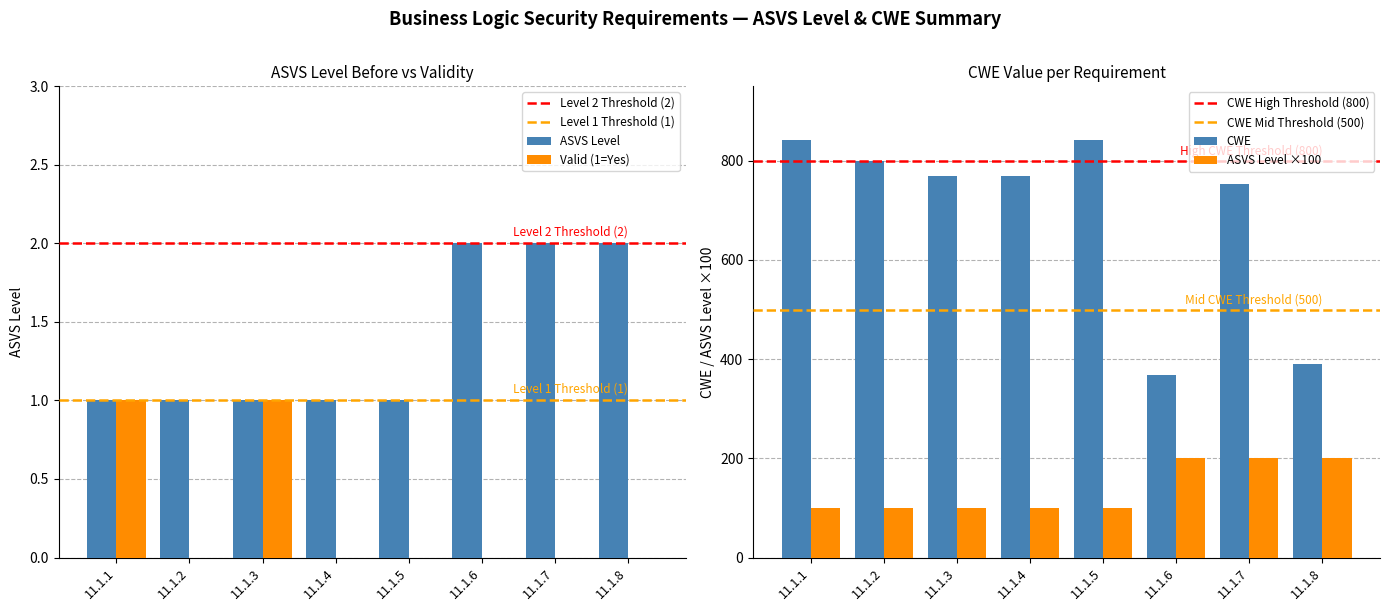

What is the total value across all series at 11.1.5?

842